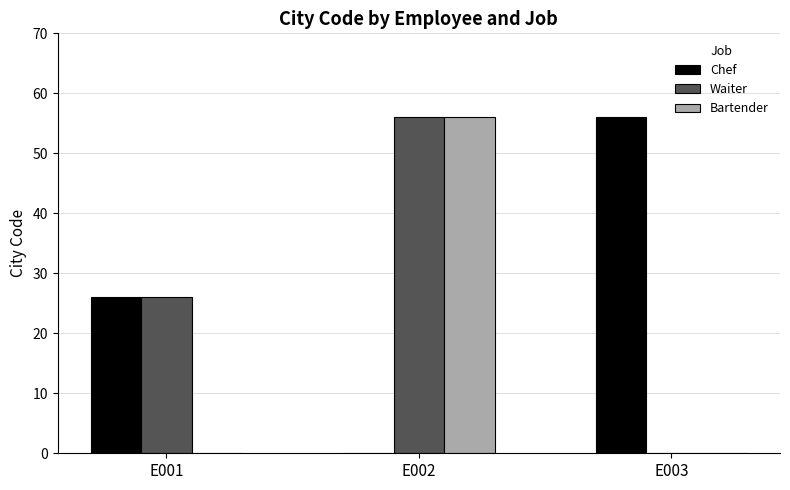

Reading right to left, list all the values displayed in this chart.

Chef: 56	0	26
Waiter: 0	56	26
Bartender: 0	56	0